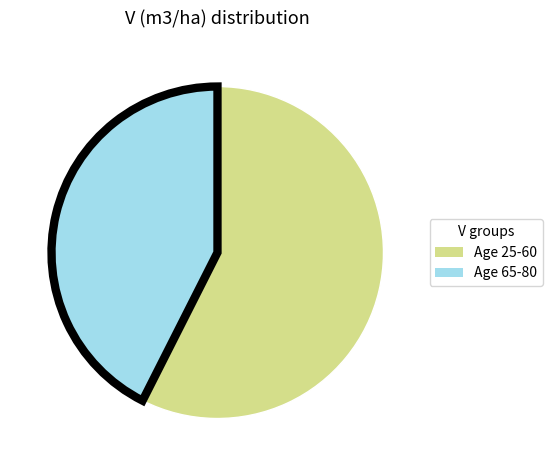

Is there any slice that represents more than half of the pie?

Yes